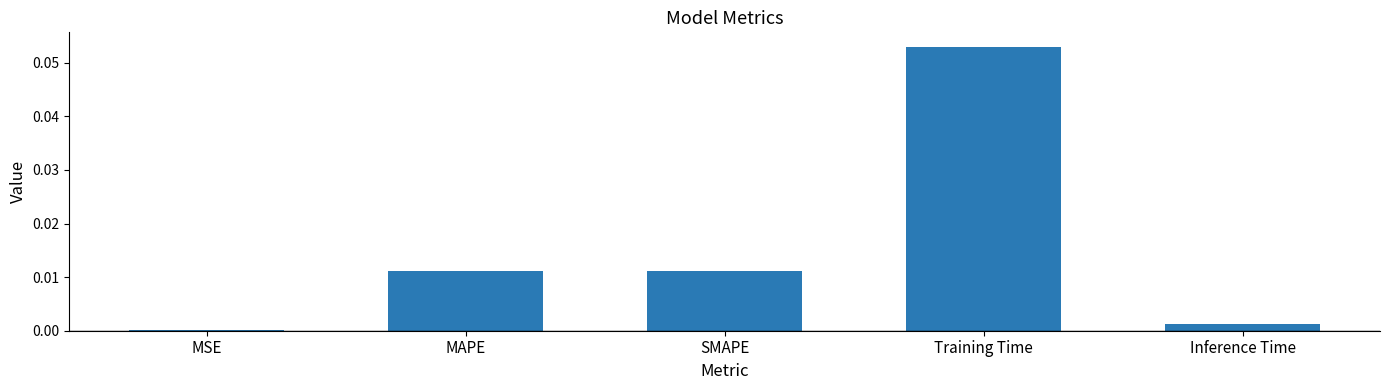

Which has a higher value, Training Time or MSE?

Training Time